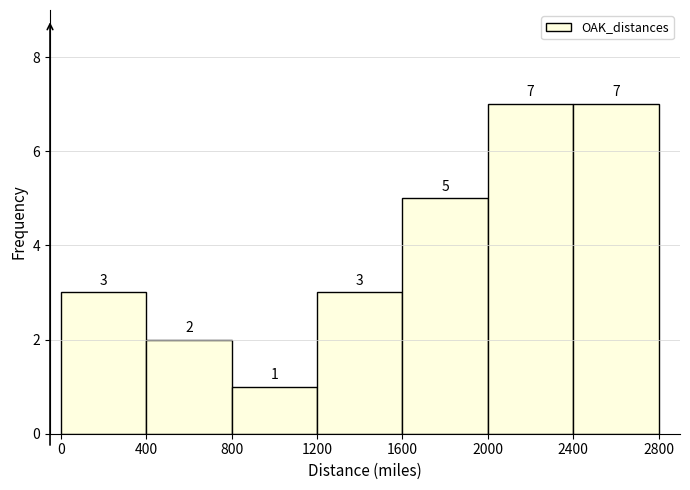

Reading left to right, list every bar in this chart as the range it spans on the x-axis followed by its height.

0 to 400: 3
400 to 800: 2
800 to 1200: 1
1200 to 1600: 3
1600 to 2000: 5
2000 to 2400: 7
2400 to 2800: 7